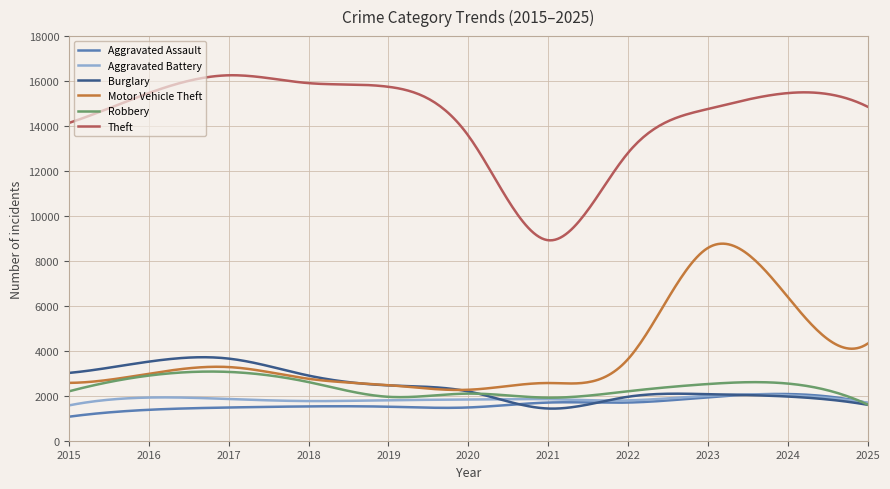

What is the lowest value of the Aggravated Assault series?

1069.0